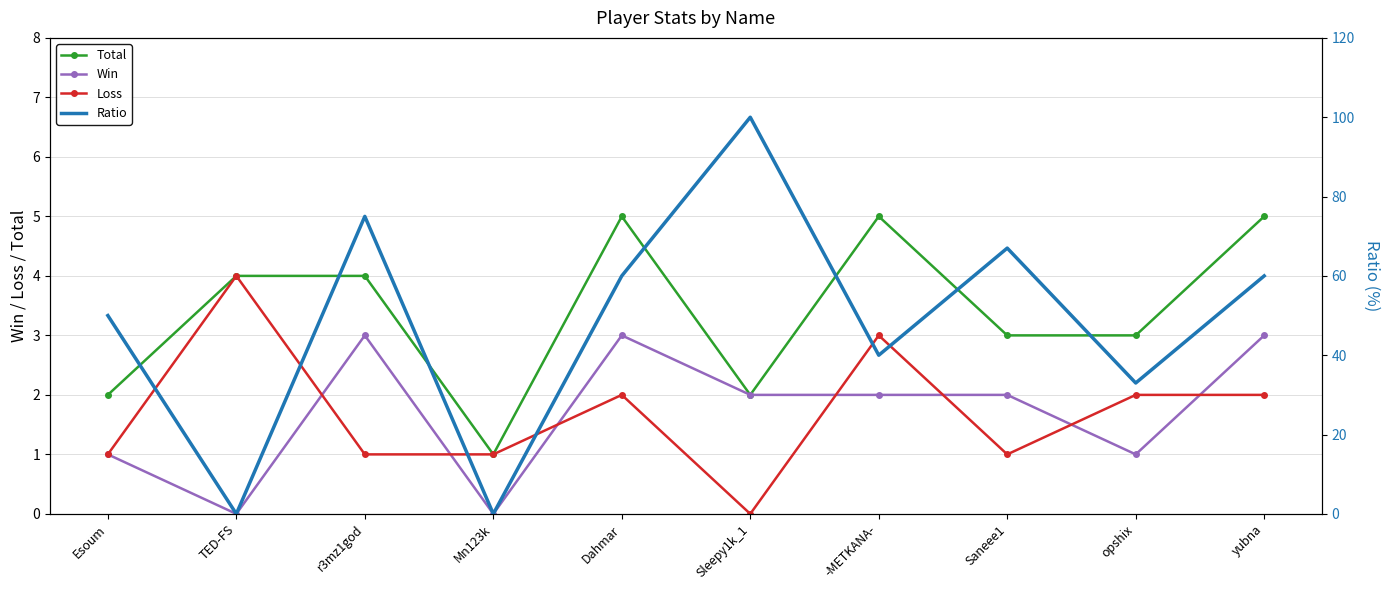

What is the label of the 3rd point from the right?

Saneee1